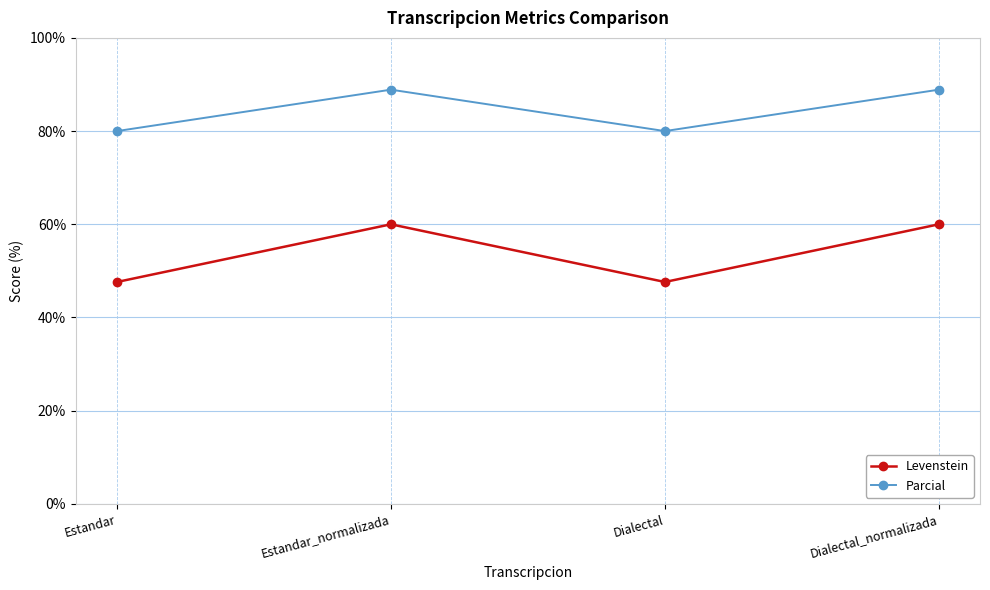

Between Dialectal and Dialectal_normalizada, which series saw the biggest shift?

Levenstein